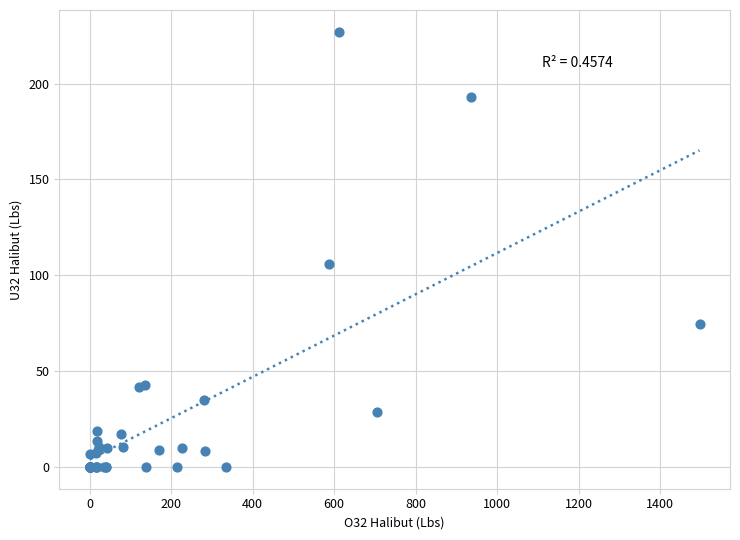

What Y value in the scatter plot is closest to 113?

106.0